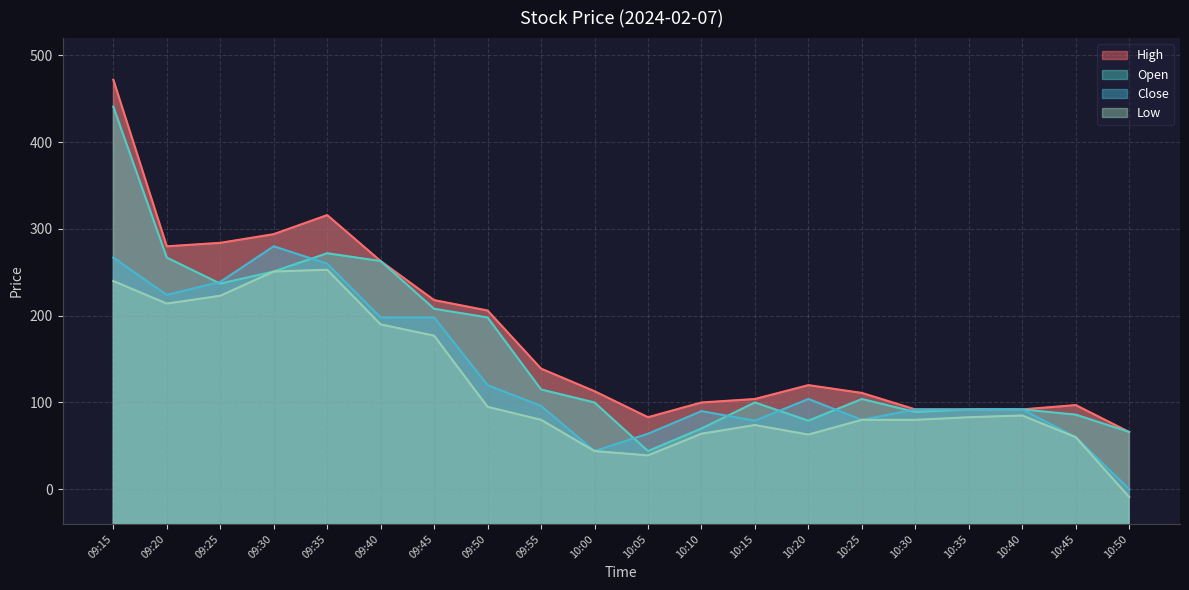

Which has a higher value, 09:35 or 09:20?

09:35